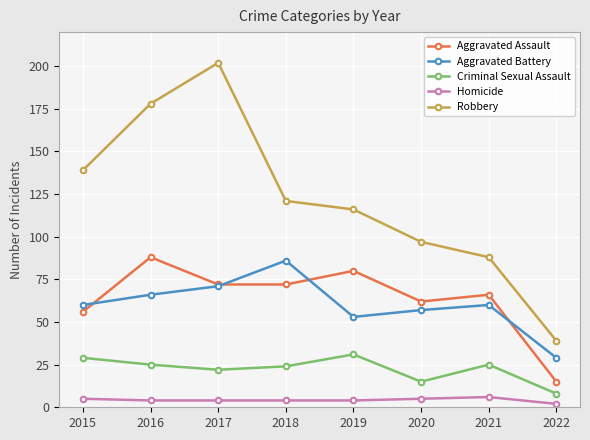

Reading left to right, what are all the values shown in this chart?

Aggravated Assault: 56	88	72	72	80	62	66	15
Aggravated Battery: 60	66	71	86	53	57	60	29
Criminal Sexual Assault: 29	25	22	24	31	15	25	8
Homicide: 5	4	4	4	4	5	6	2
Robbery: 139	178	202	121	116	97	88	39